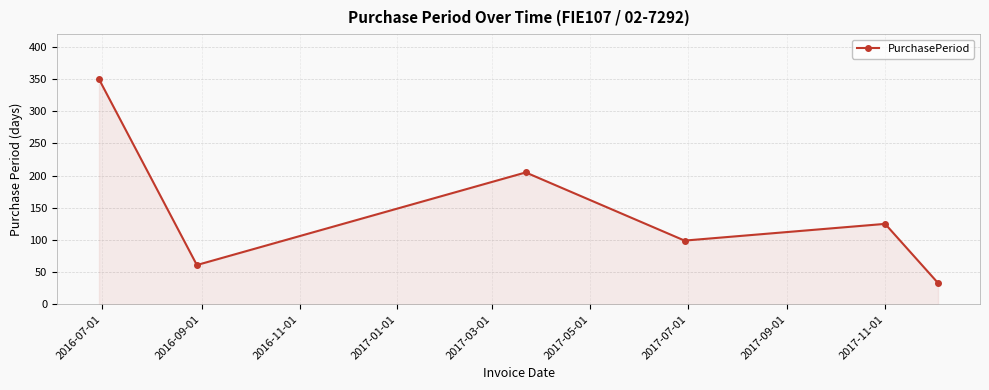

What is the value of the 6th point from the left?

33